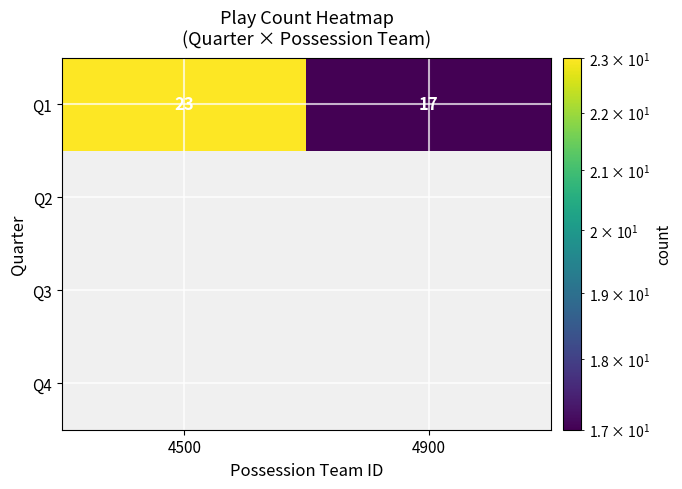

What is the total value across all series at 4500?

23